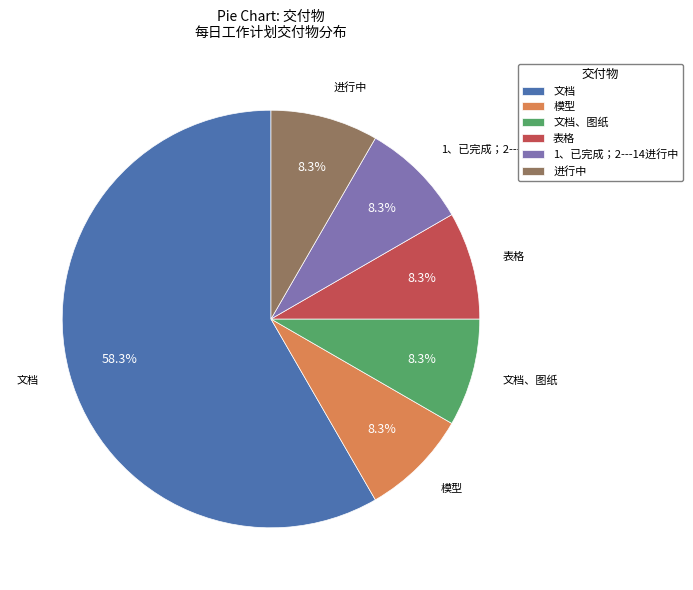

Do 1、已完成；2---14进行中 and 文档、图纸 together represent more than half of the pie?

No